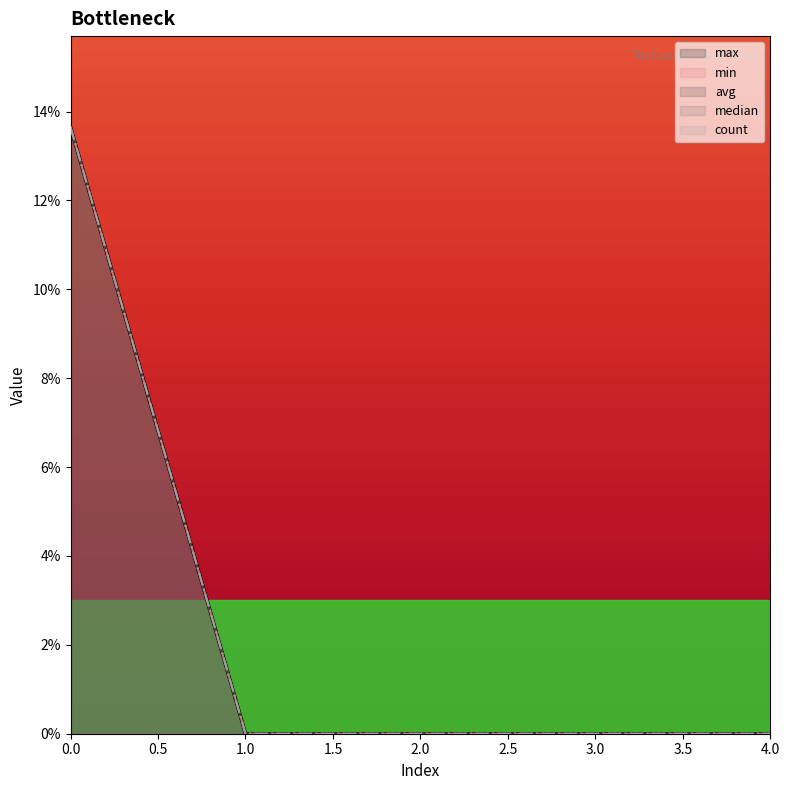

What is the highest value of the max series?

0.1